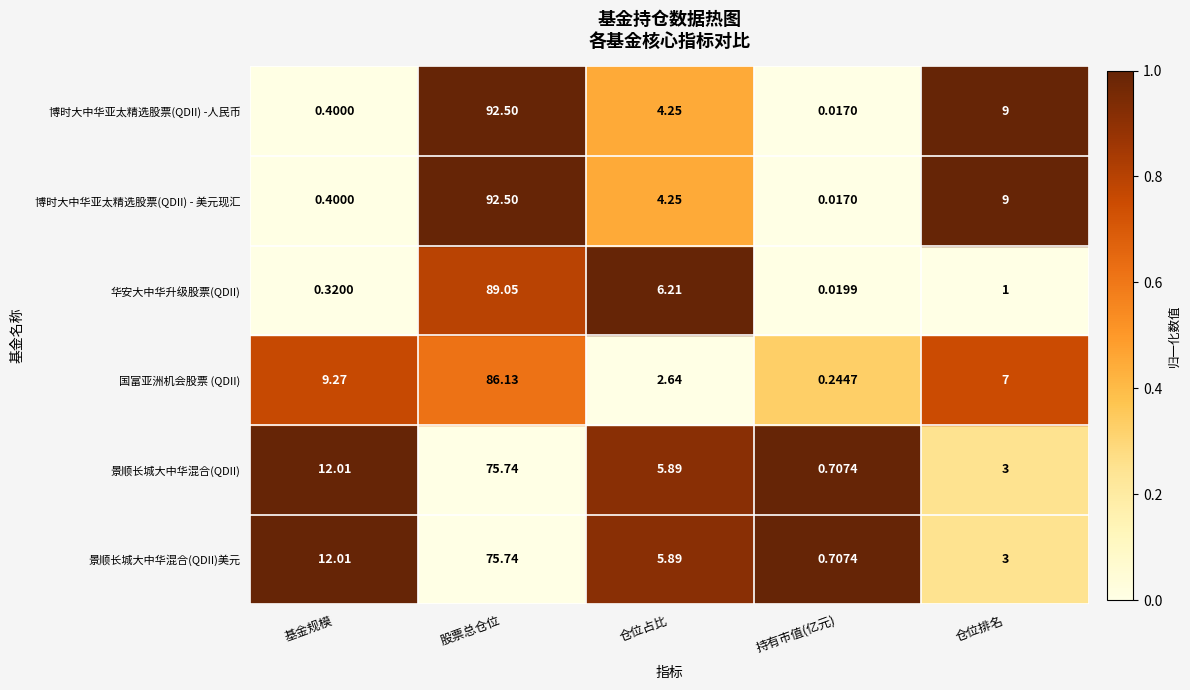

Where is 景顺长城大中华混合(QDII) nearest to the value 38?

基金规模